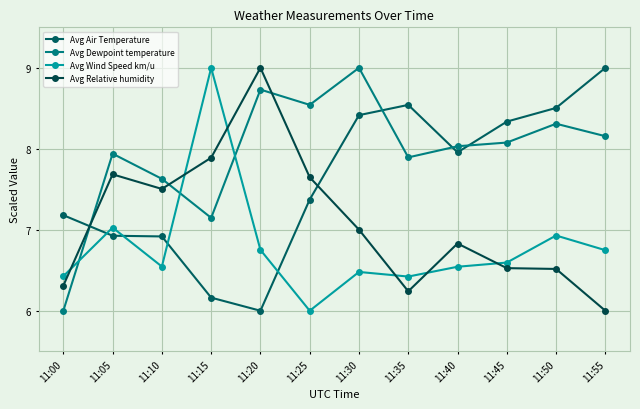

How many times do Avg Air Temperature and Avg Dewpoint temperature cross each other?

4